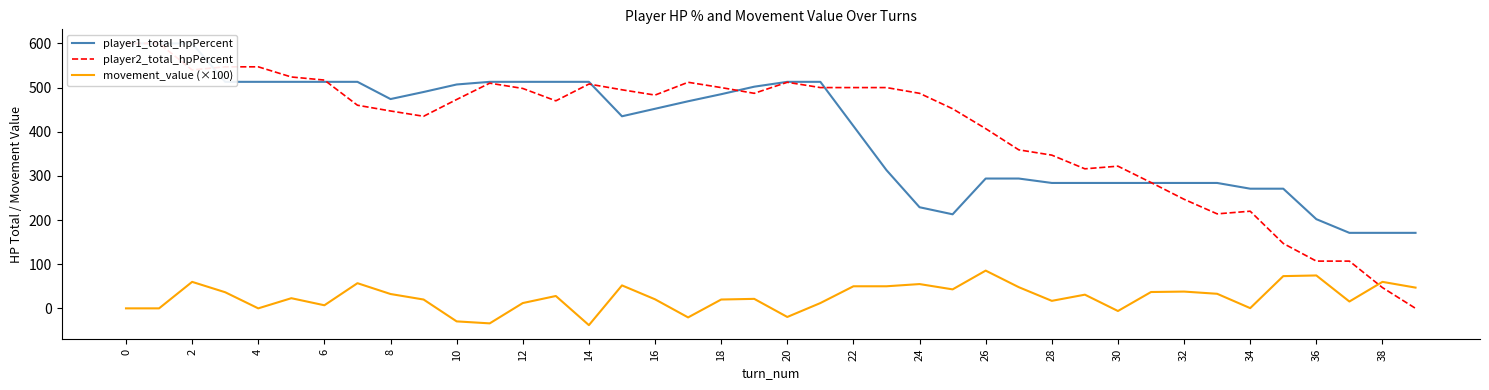

What is the minimum value for movement_value (×100)?

-38.0